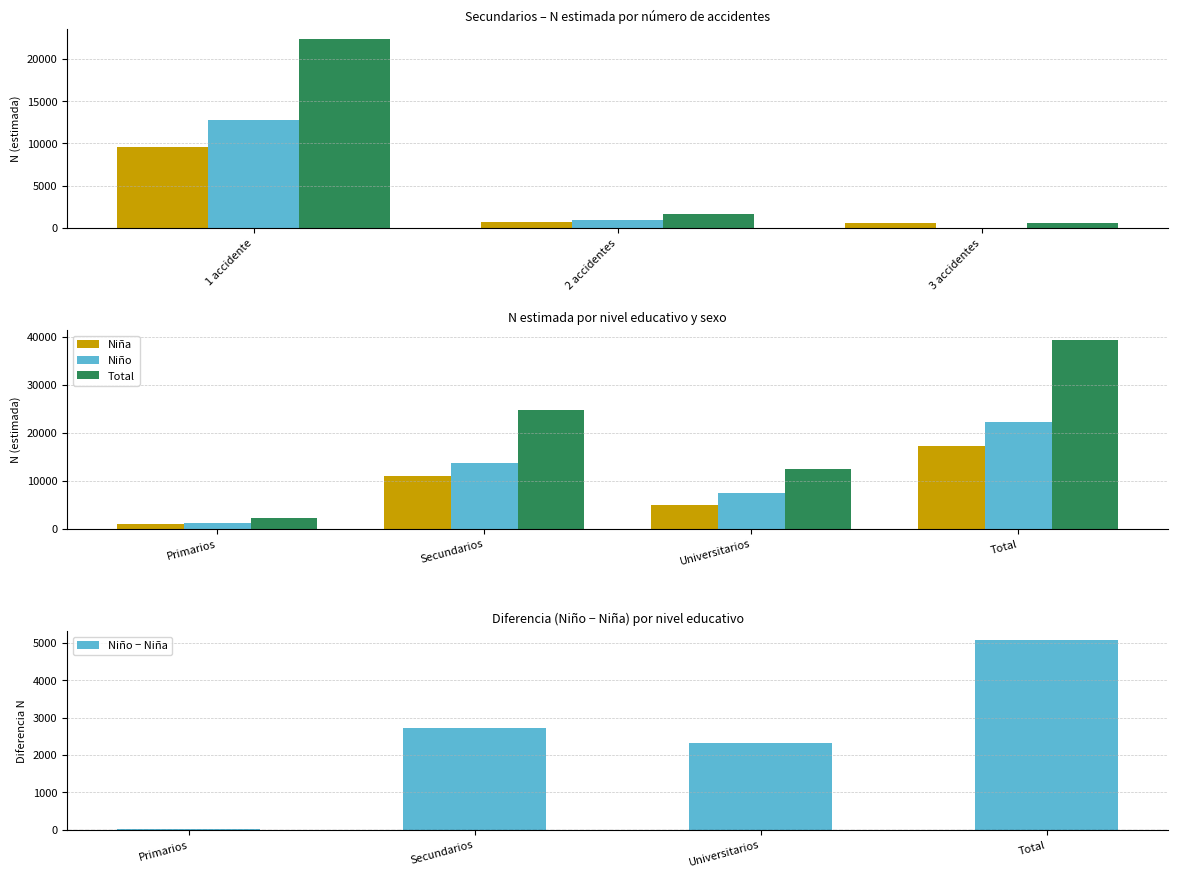

Which series has the largest total across all categories?

Total